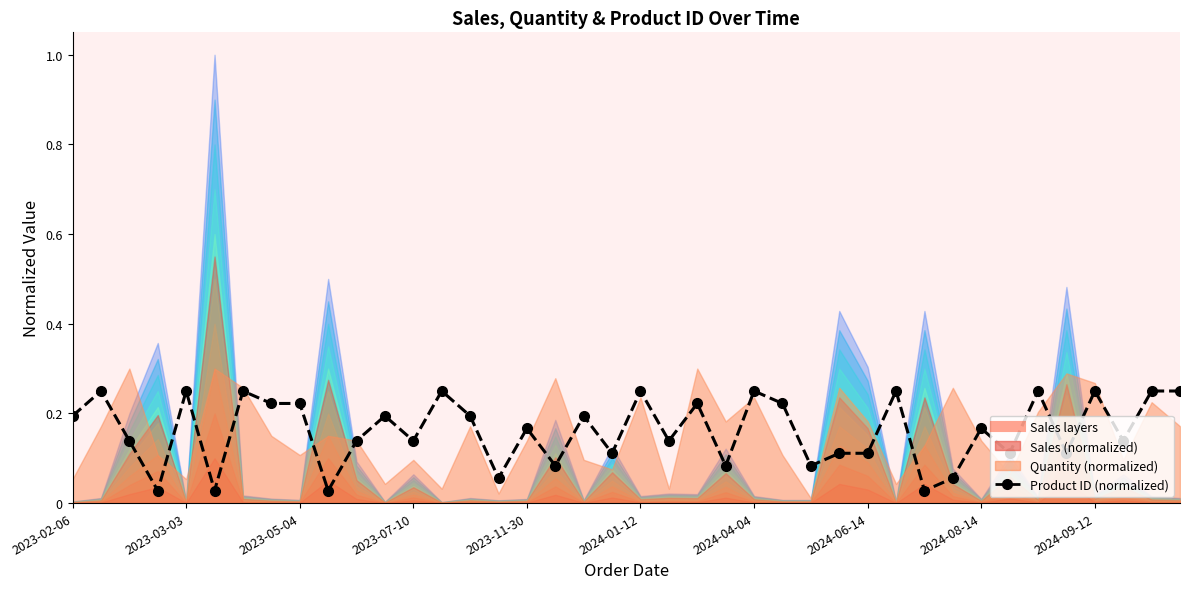

The value at 2024-06-14 is 0.2. True or false?

True